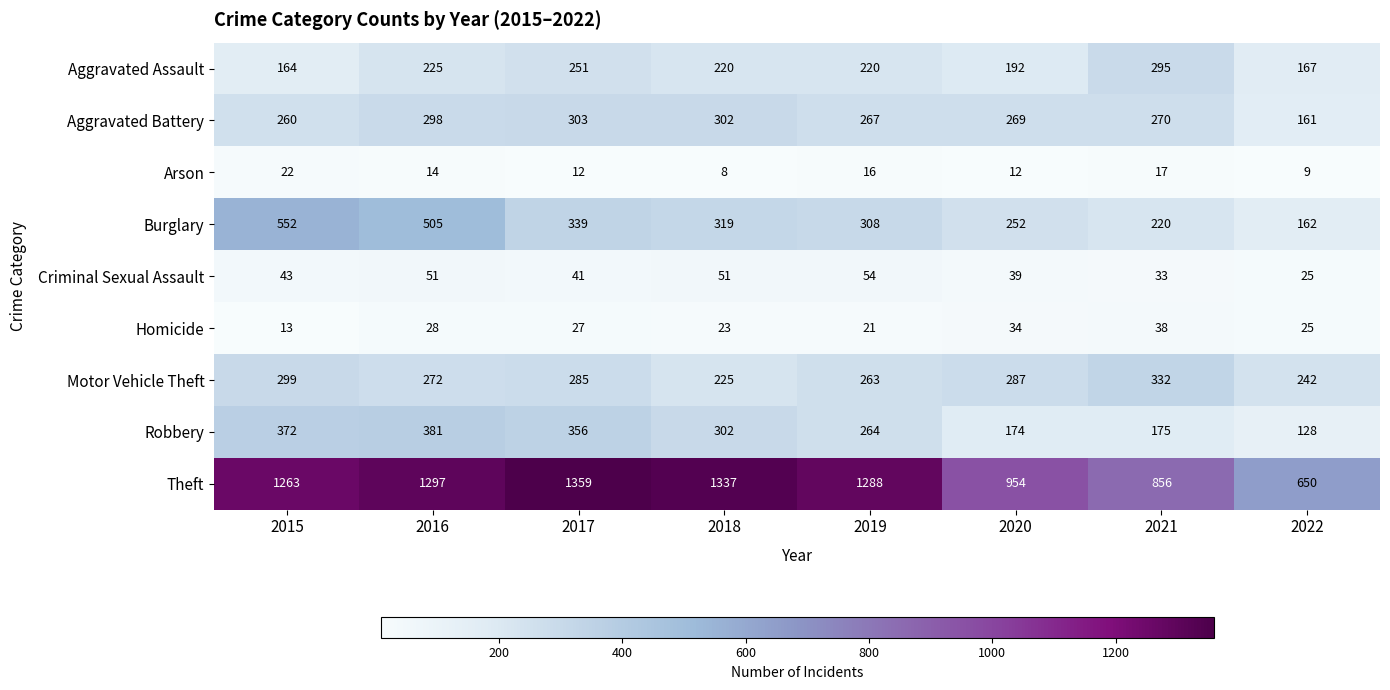

Which series has the largest total across all categories?

Theft